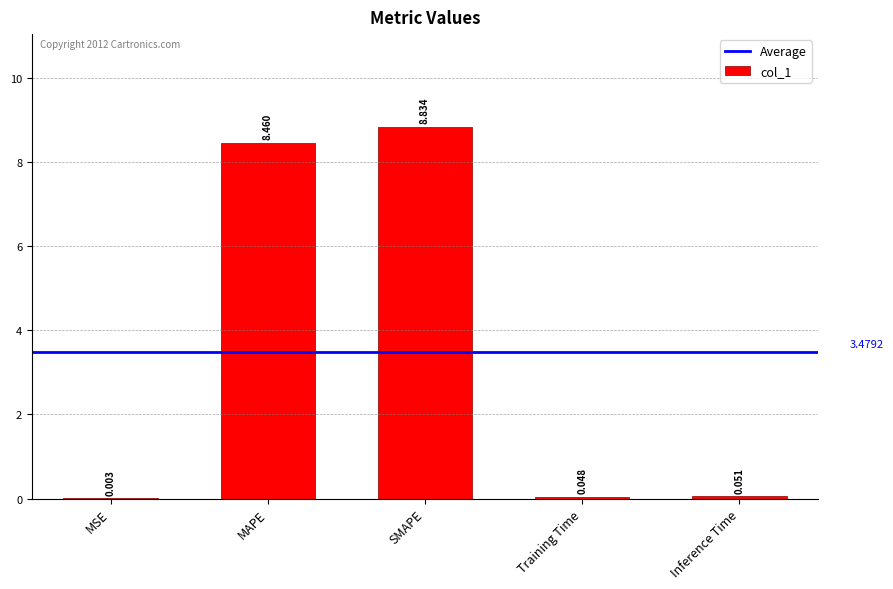

The value at SMAPE is 8.8. True or false?

True